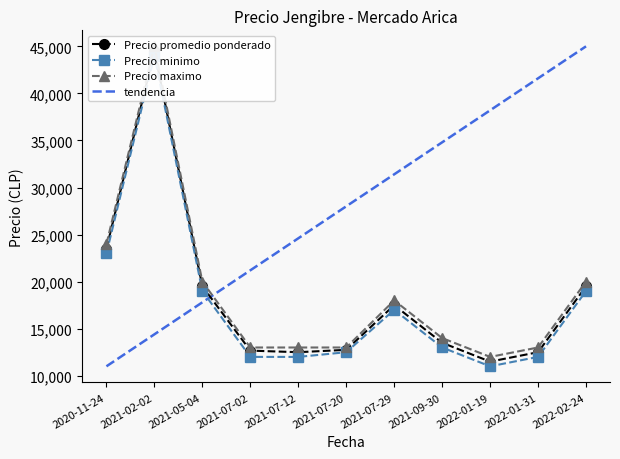

True or false: Precio promedio ponderado and Precio minimo intersect in this chart.

False